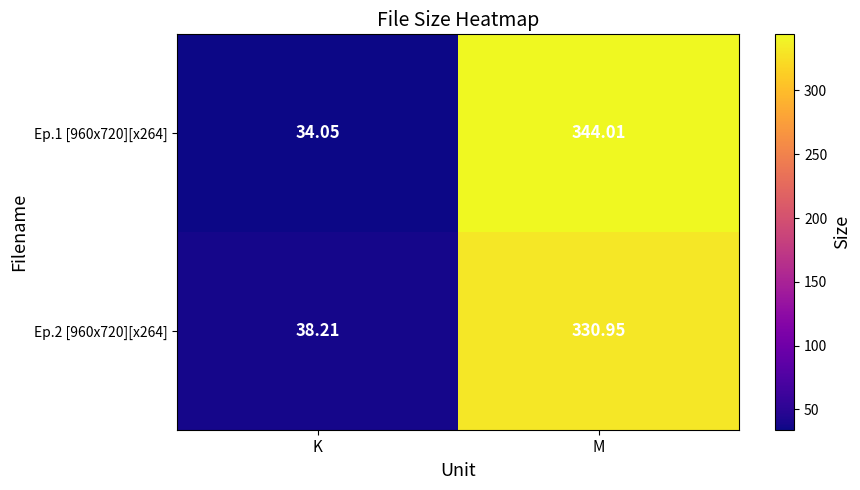

Is the value of Ep.2 [960x720][x264] at M greater than the value of Ep.1 [960x720][x264] at K?

Yes